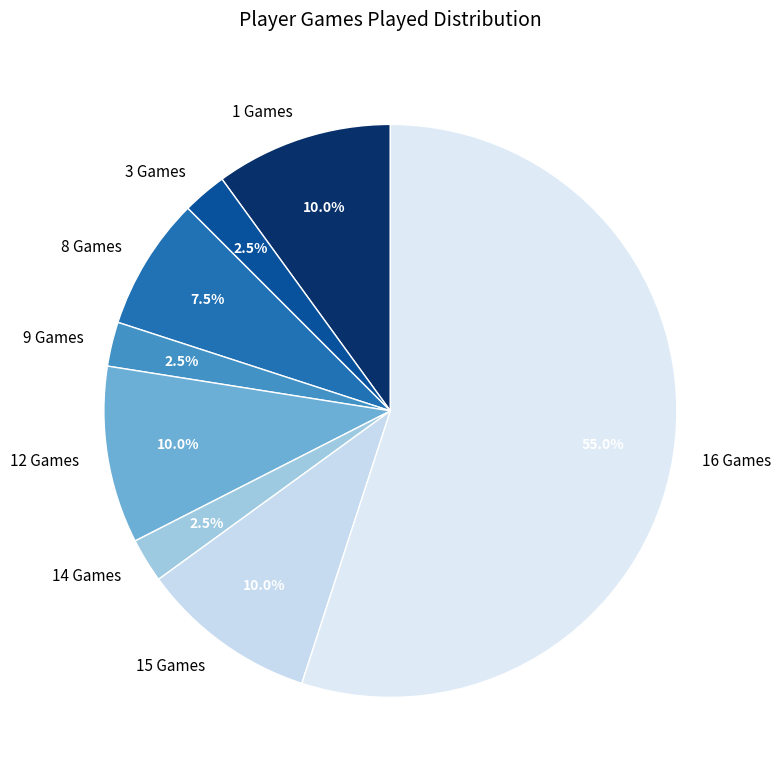

To the nearest percent, what is the average slice percentage?

12%